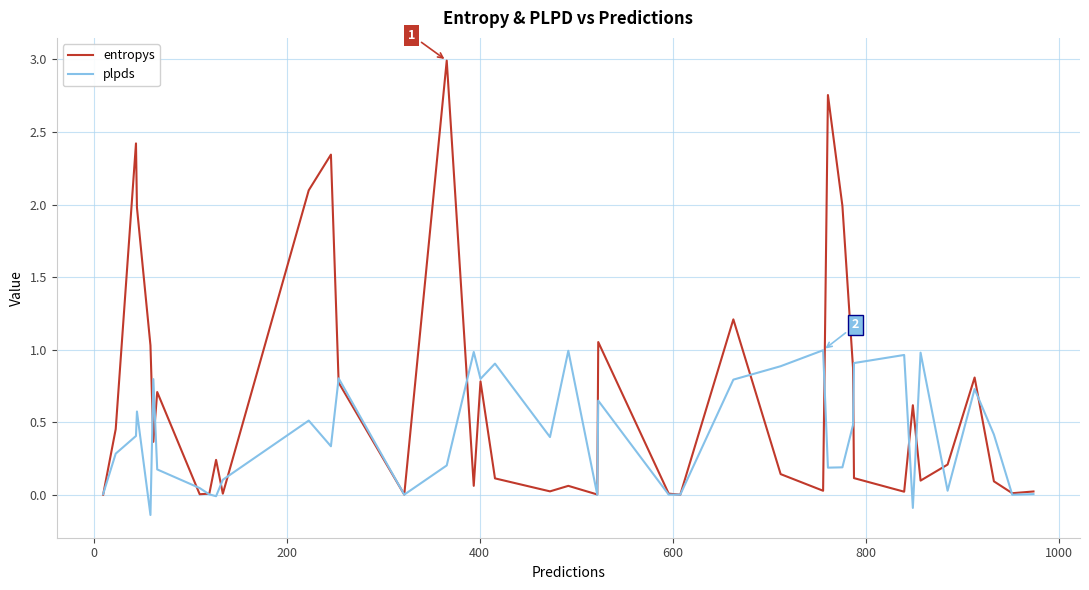

Count the number of data series in this chart.

2